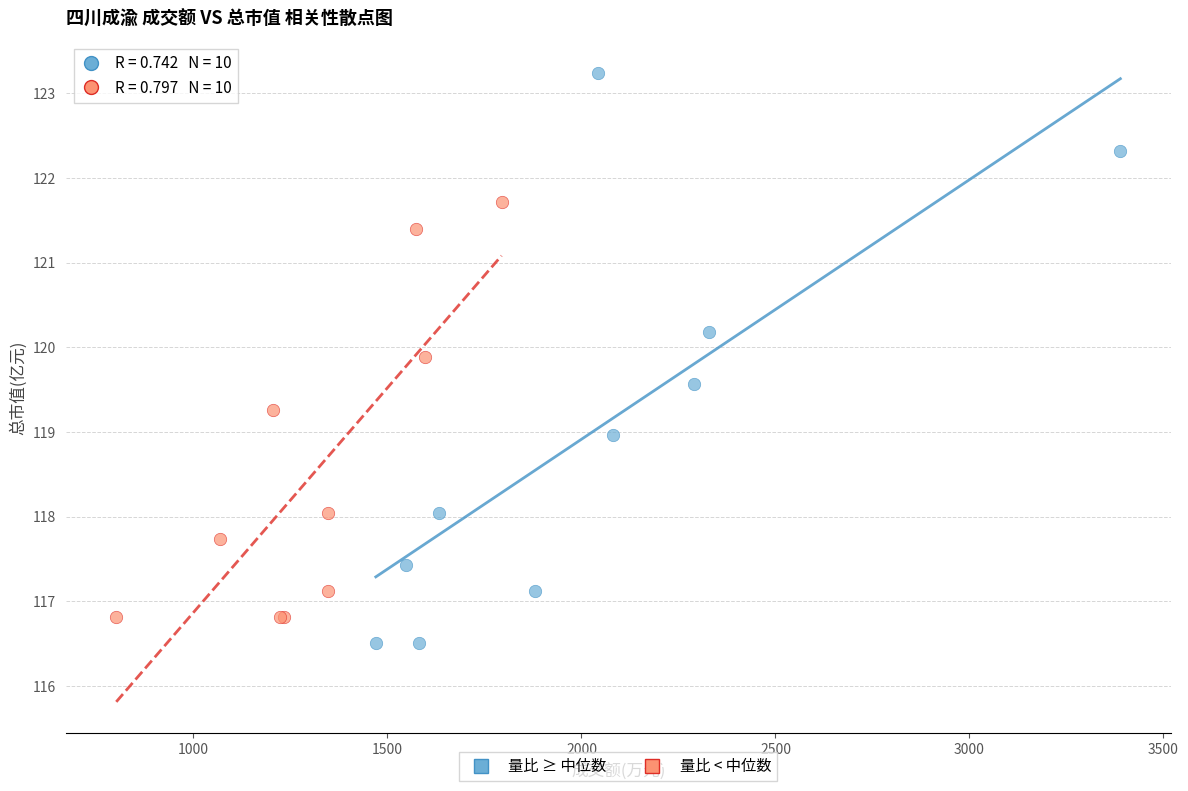

Which series has the widest spread of Y values?

量比 ≥ 中位数